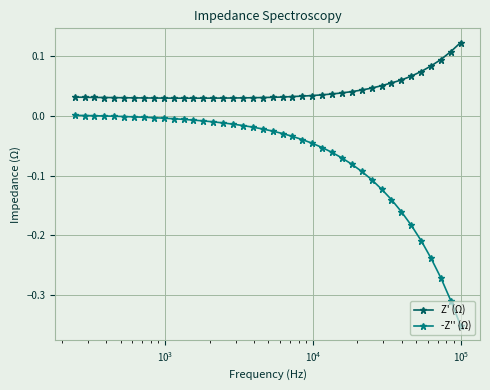

True or false: -Z'' (Ω) has more than 1 interior local peaks.

False